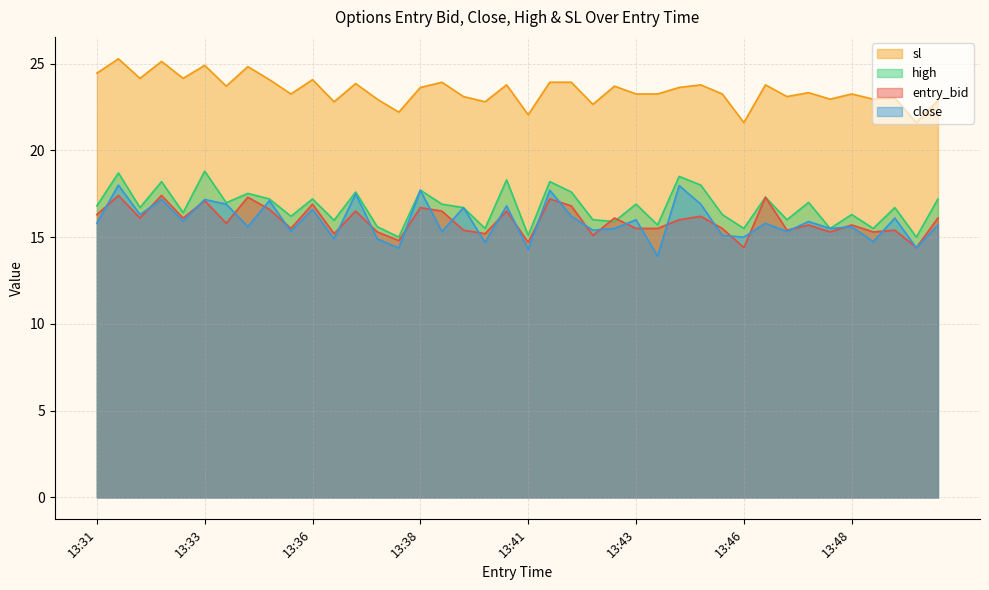

True or false: close and sl intersect in this chart.

False